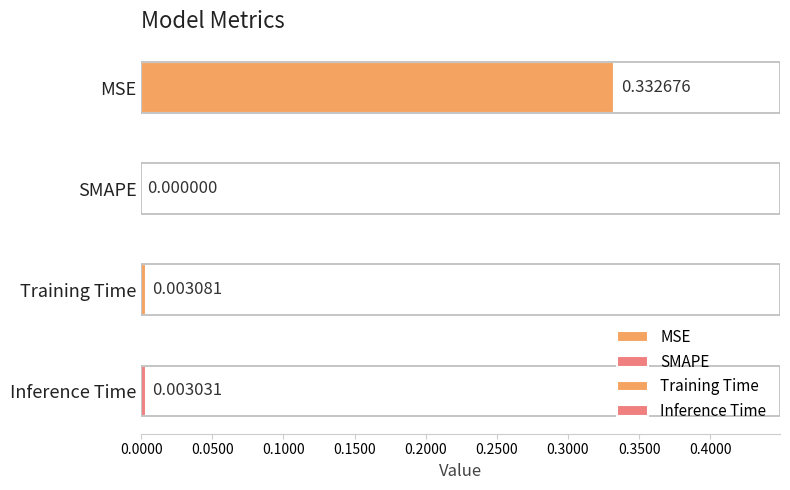

At which category does the chart reach its minimum across all series?

SMAPE